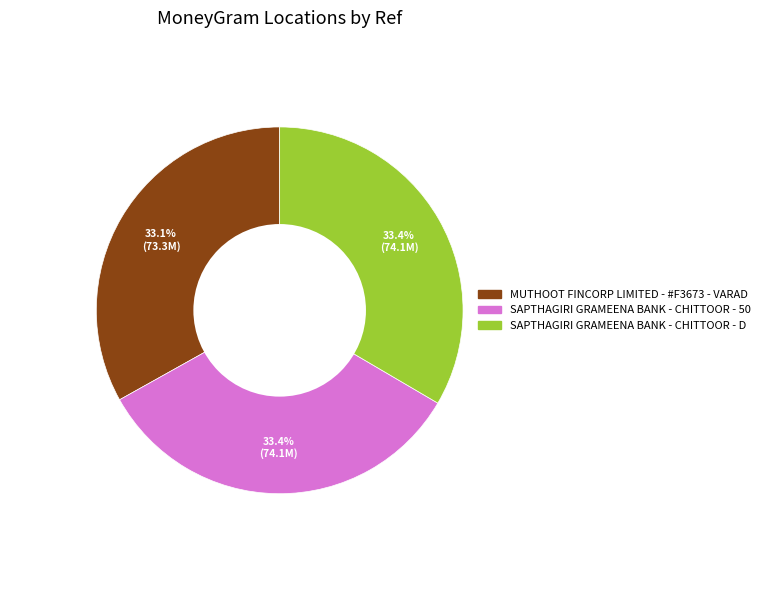

Does any single category account for the majority?

No